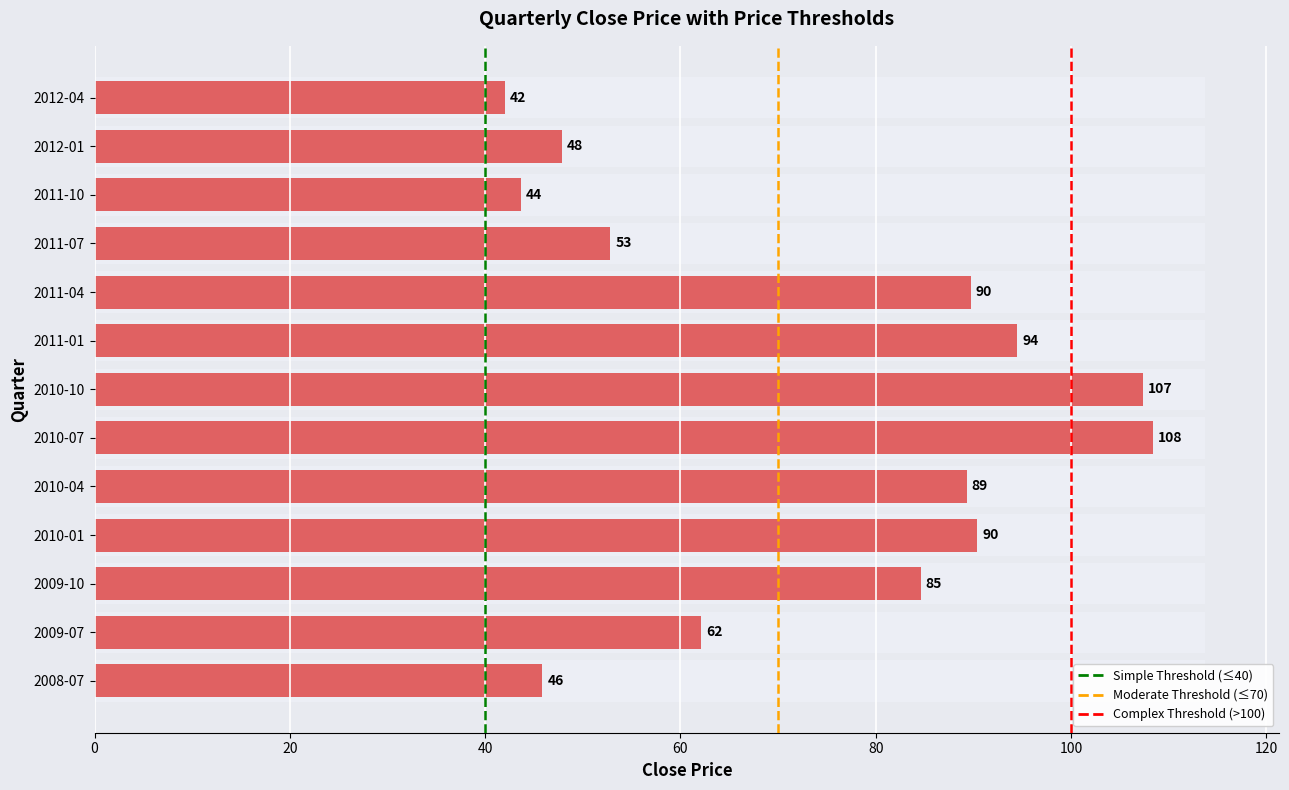

Reading right to left, list all the values displayed in this chart.

2012-04=42.0	2012-01=47.8	2011-10=43.7	2011-07=52.8	2011-04=89.7	2011-01=94.5	2010-10=107.4	2010-07=108.3	2010-04=89.3	2010-01=90.4	2009-10=84.6	2009-07=62.1	2008-07=45.9